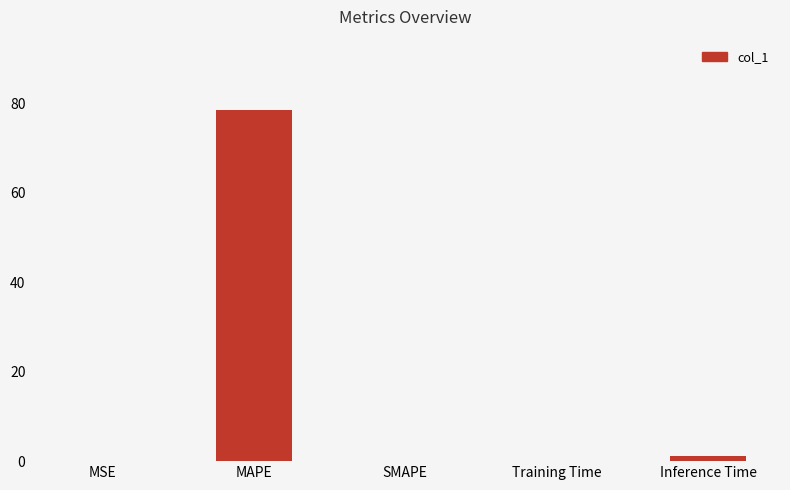

What is the change in value from SMAPE to Training Time?

+0.1